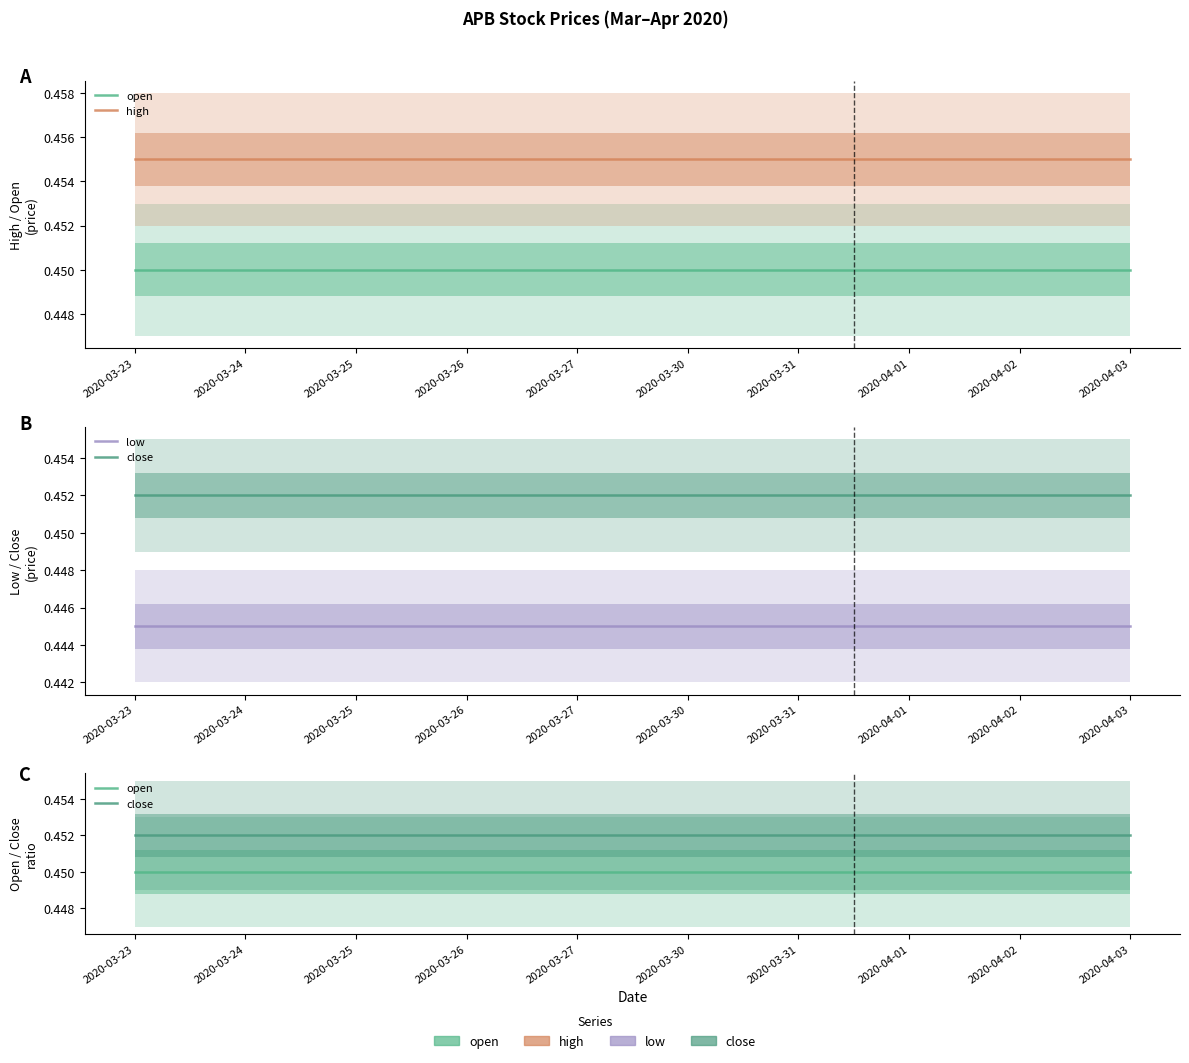

What is the greatest value displayed?

0.5